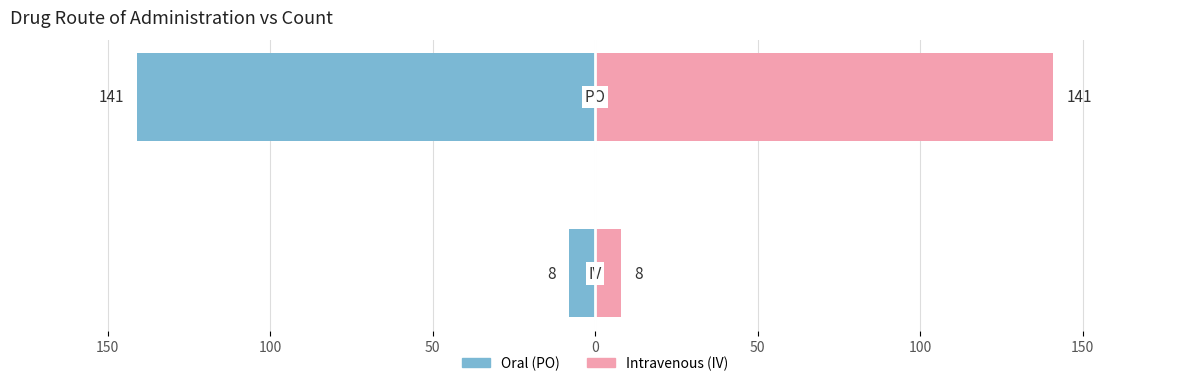

Rank the series by their average value, from lowest to highest.

Route Count (Left), Route Count (Right)